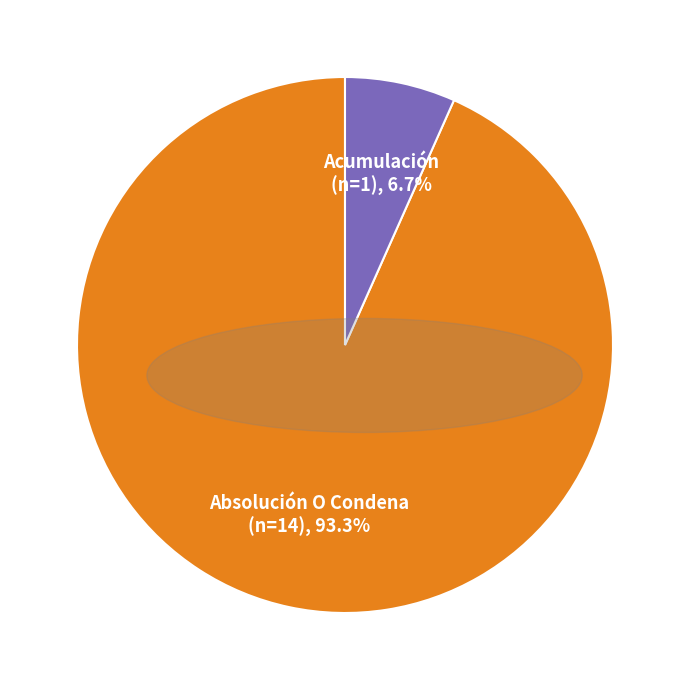

Does any single category account for the majority?

Yes